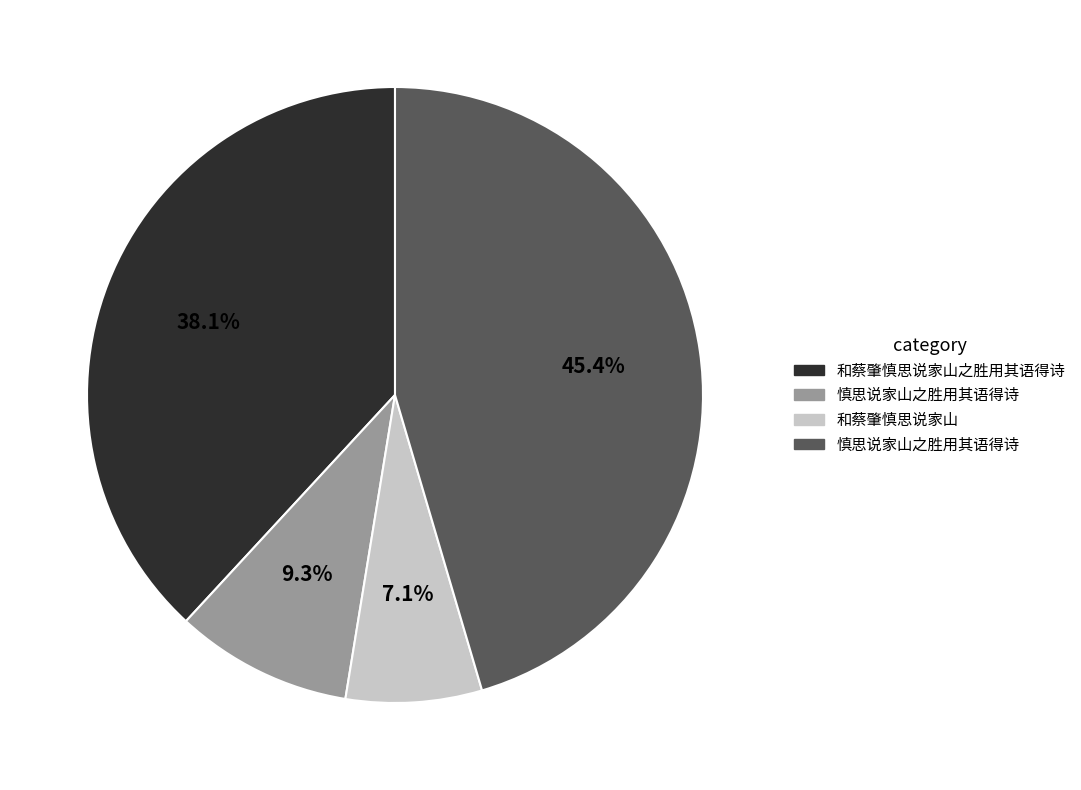

Does any single category account for the majority?

No